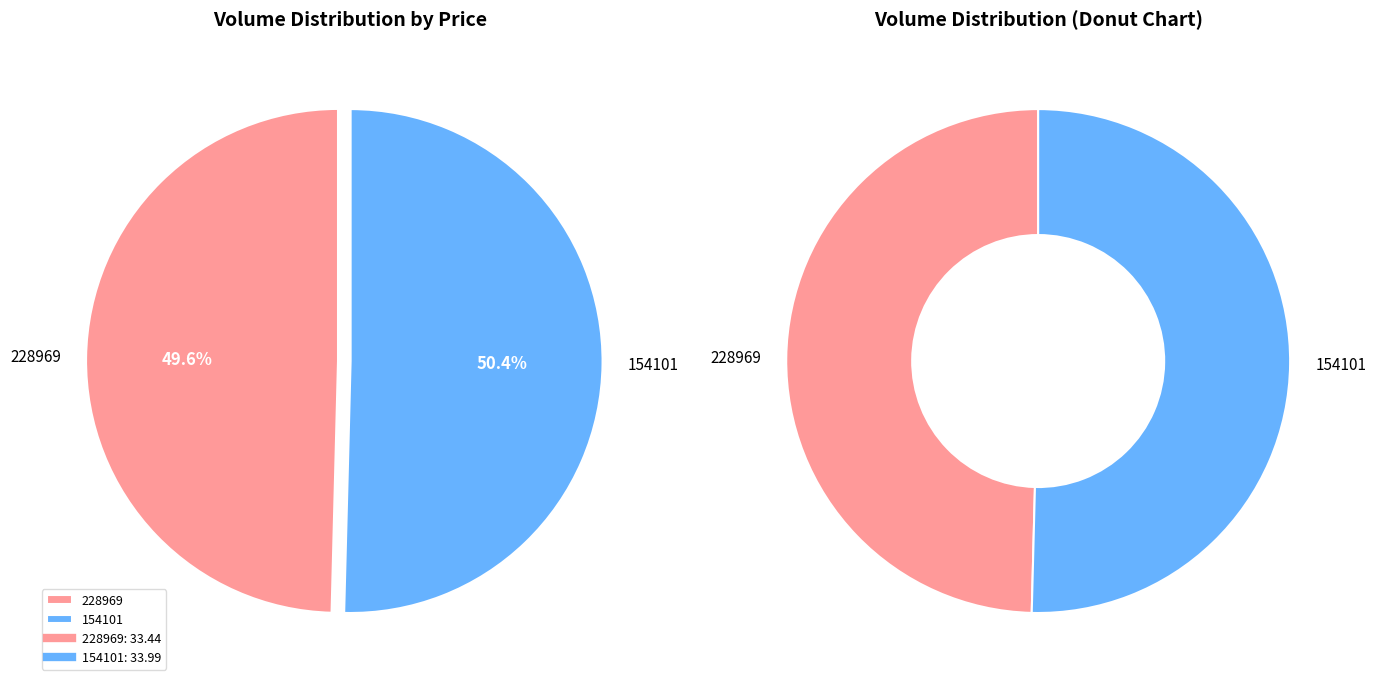

To the nearest percent, what percentage of the pie is 154101?

50%